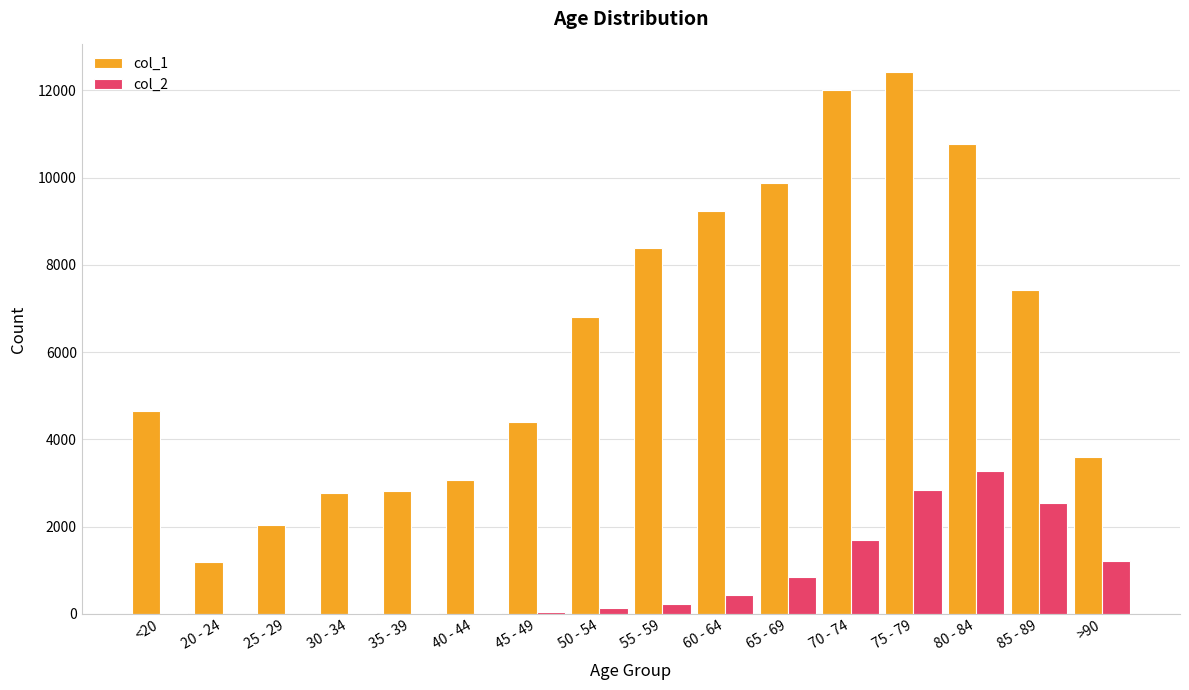

At which label does col_2 reach its peak?

80 - 84